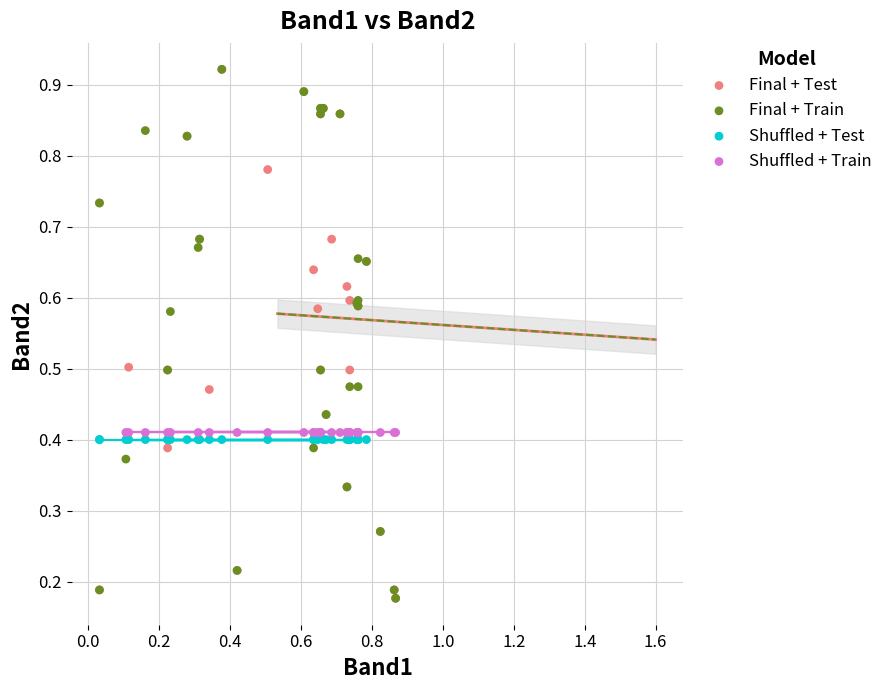

What are all the series names shown in the legend?

Final + Test, Final + Train, Shuffled + Test, Shuffled + Train